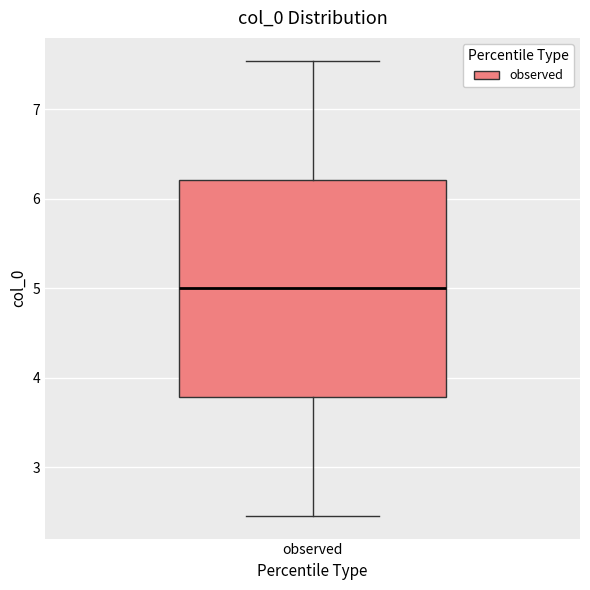

Read this box plot against the y-axis: the position of the median line, the range covered by the box, and the ends of both whiskers. The values are not printed on the chart, so give them approximately, as read against the axis.

median 5.0, box 3.8 to 6.2, whiskers 2.5 to 7.5